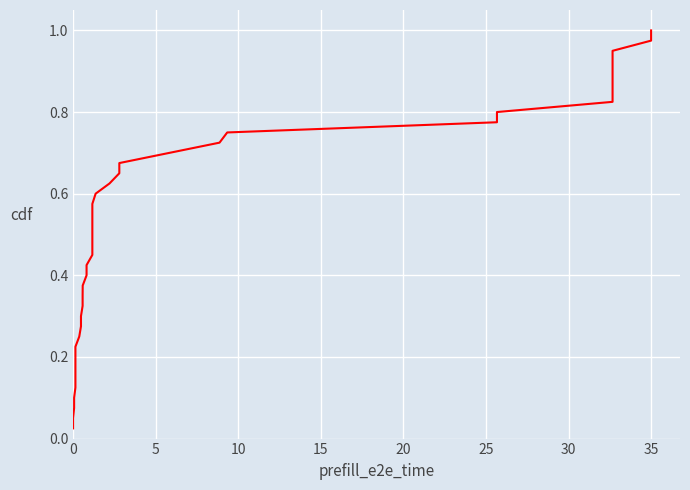

Does the chart display data point markers on the line(s)?

No